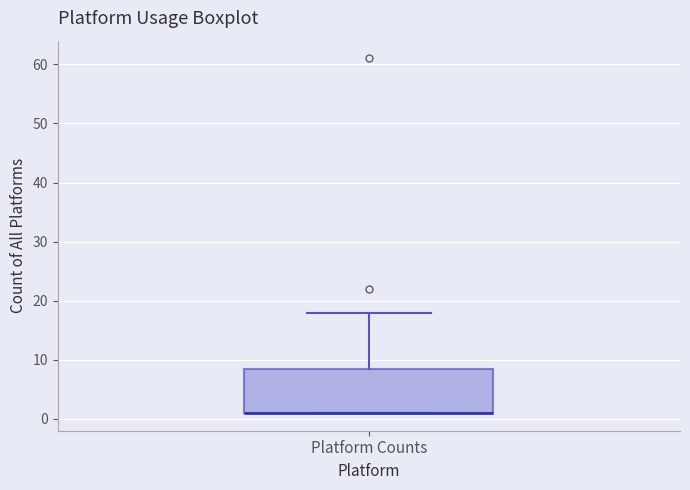

Transcribe this box plot: give where the median line is, the range the box spans, and where the two whiskers end, as read against the y-axis. The values are not printed on the chart, so give them approximately, as read against the axis.

median 1 (drawn on the box's lower edge), box 1 to 9, whiskers 1 to 18